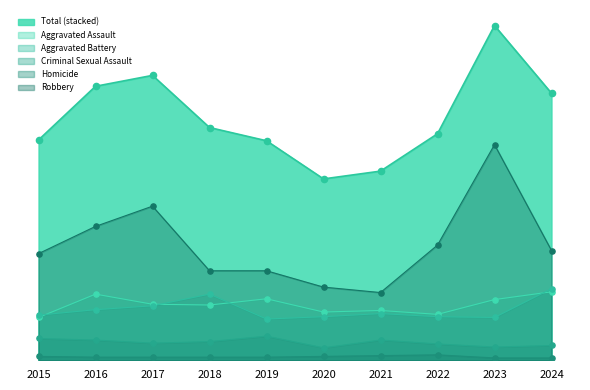

What is the total value across all series at 2016?

352